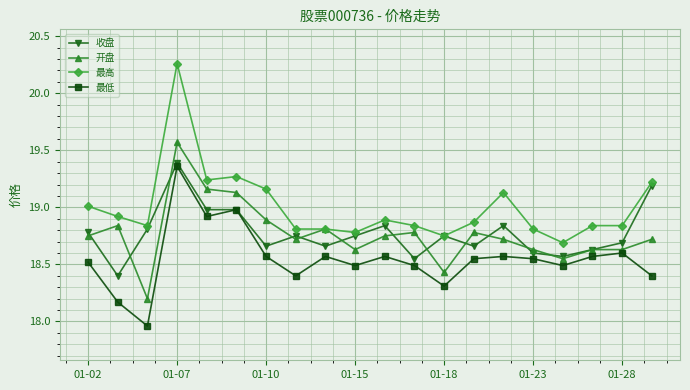

Which series has the largest total across all categories?

最高